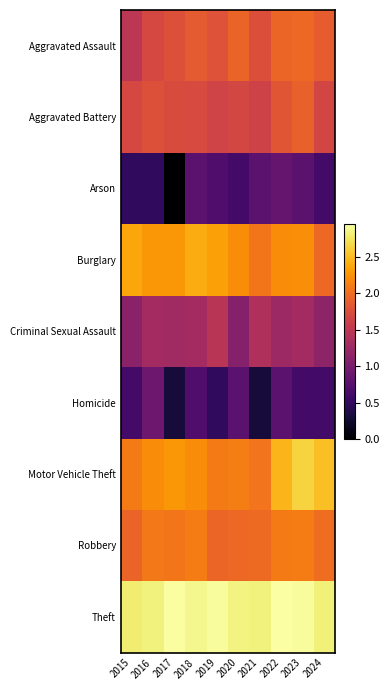

Which series changed the most between 2015 and 2019?

Criminal Sexual Assault